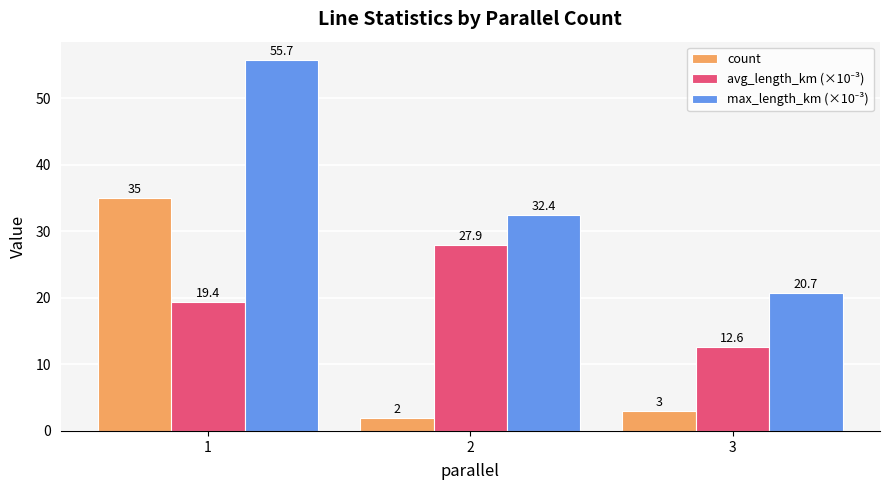

What is the smallest value displayed?

2.0